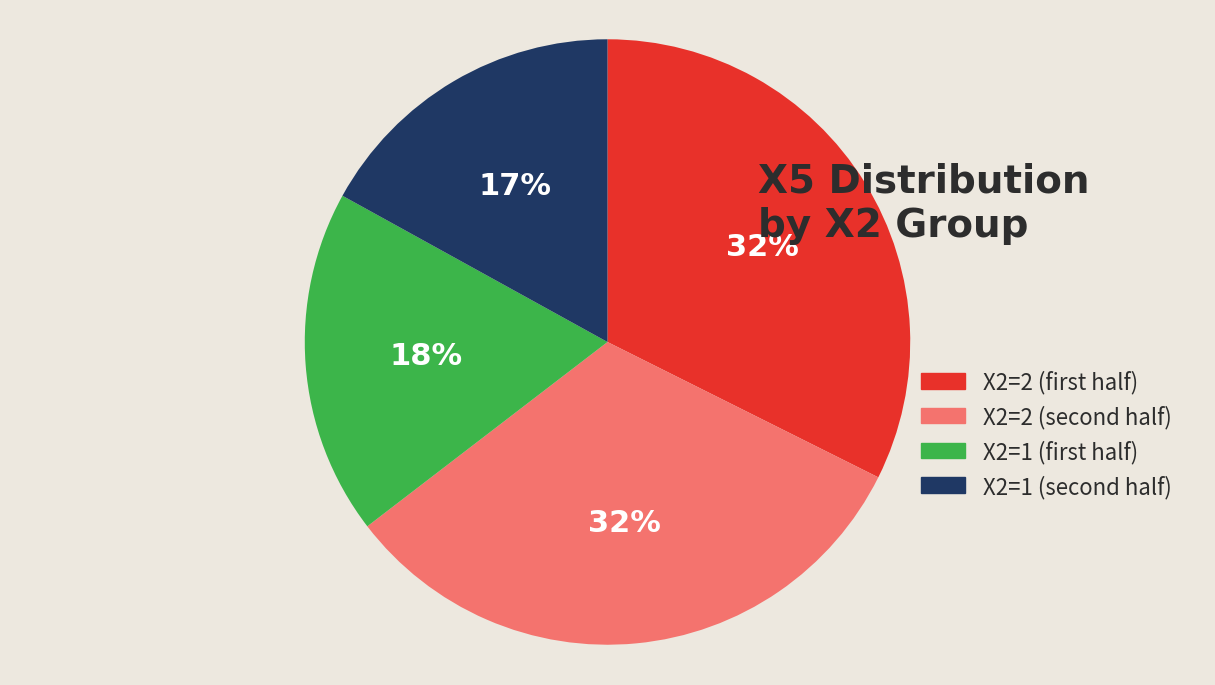

What is the smallest slice in the pie chart?

X2=1 (second half)